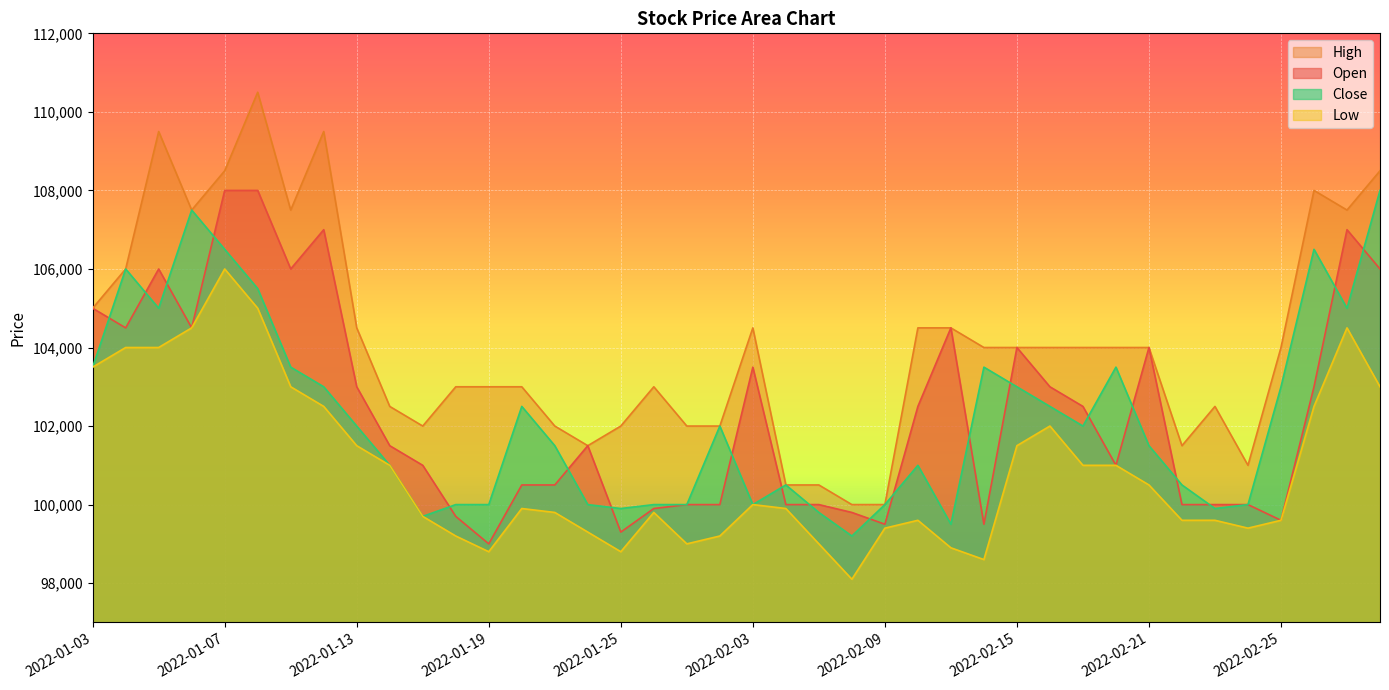

Where does the High series first go above 104000?

2022-01-03